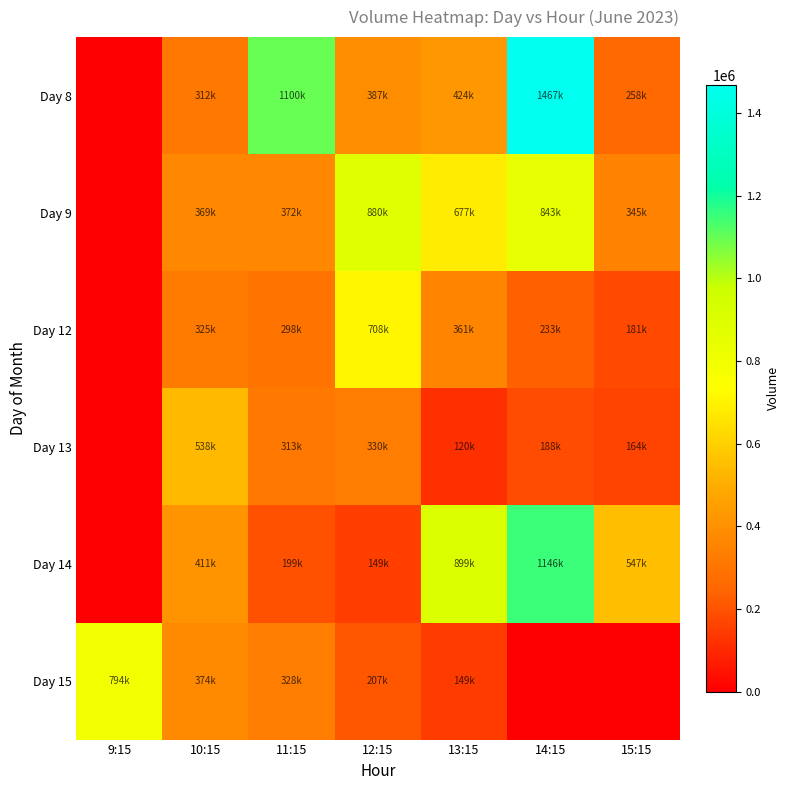

Which label corresponds to the smallest value in the chart?

9:15